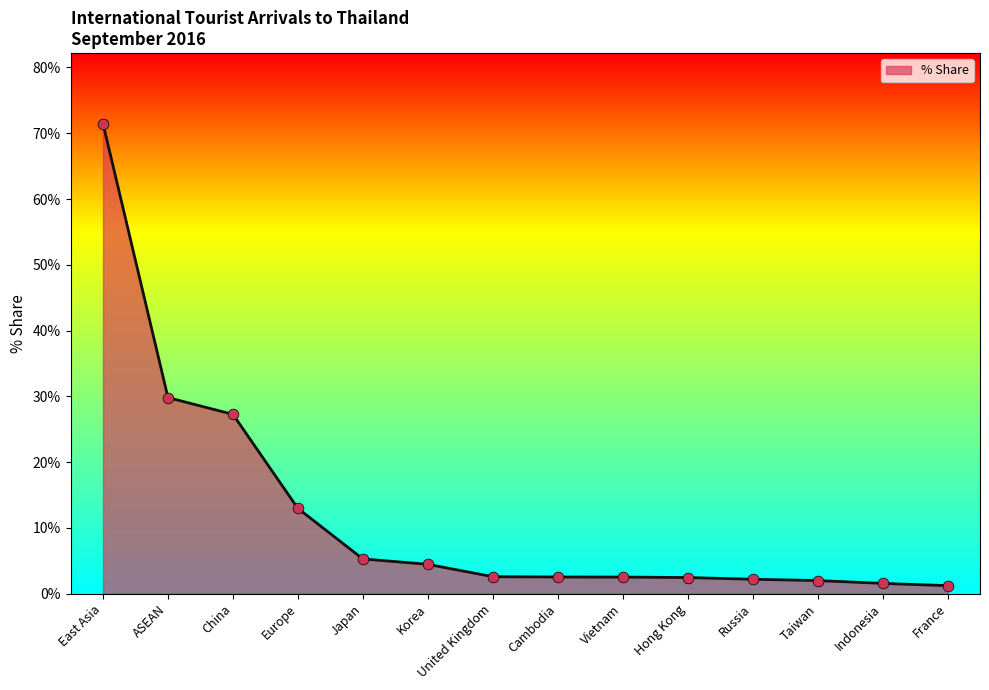

What is the change in value from East Asia to Indonesia?

-69.9